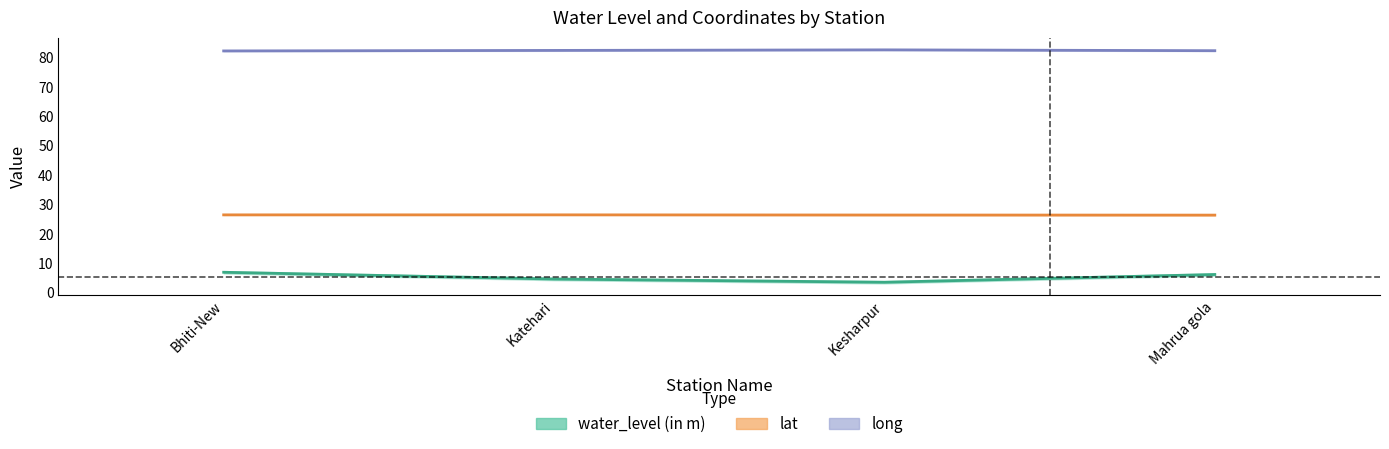

Reading left to right, extract all data points from this chart.

water_level (in m): 7.0	4.7	3.5	6.2
lat: 26.5	26.5	26.4	26.4
long: 82.3	82.5	82.7	82.4